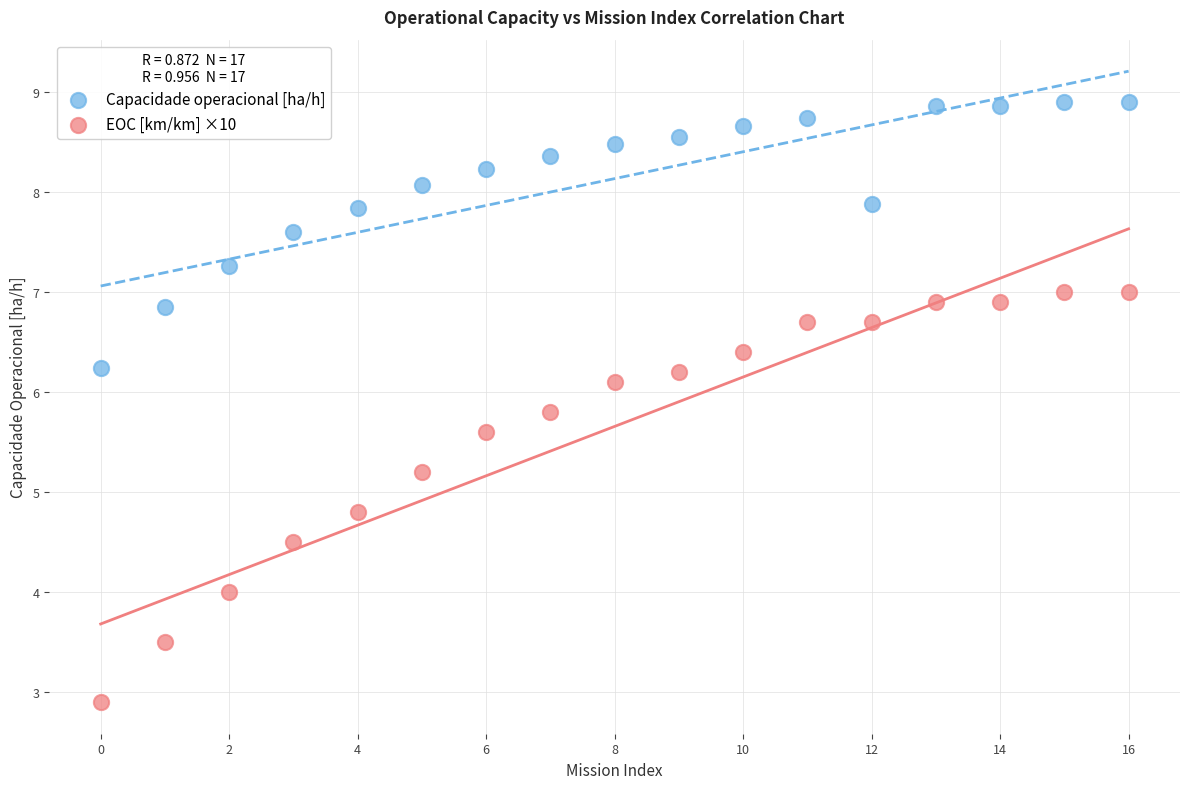

Across all data points, what is the range of Y values (max minus min)?

6.0